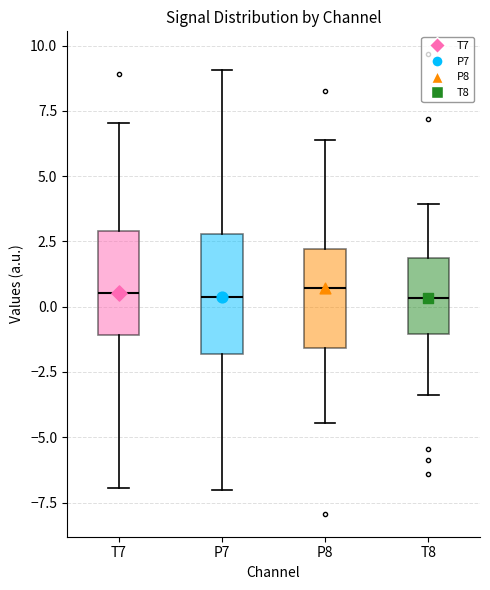

Reading left to right, read every box against the y-axis: the position of its median line, the range the box covers, and the ends of its whiskers. The values are not printed on the chart, so give them approximately, as read against the axis.

T7: median 0.5, box -1.0 to 3.0, whiskers -7.0 to 7.0
P7: median 0.5, box -2.0 to 3.0, whiskers -7.0 to 9.0
P8: median 0.5, box -1.5 to 2.0, whiskers -4.5 to 6.5
T8: median 0.5, box -1.0 to 2.0, whiskers -3.5 to 4.0